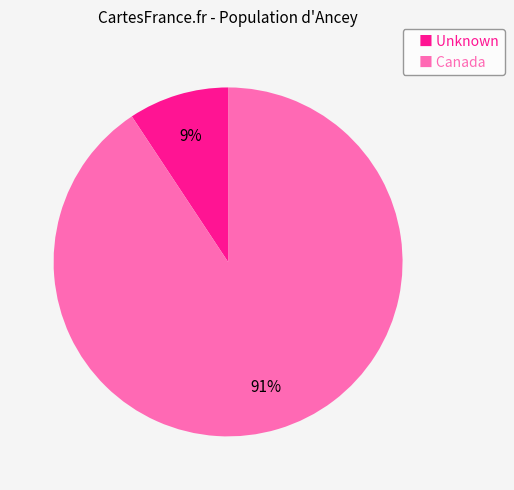

To the nearest percent, what percentage of the pie is ■ Unknown?

9%